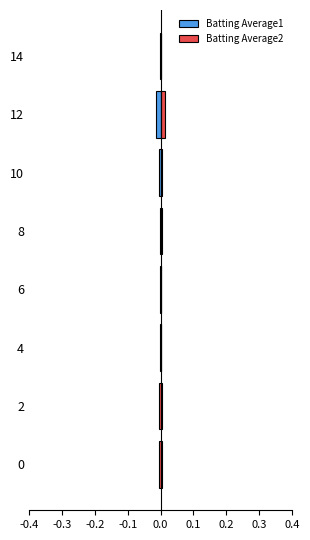

True or false: Batting Average1 has a value of -0.0 at 12.

True